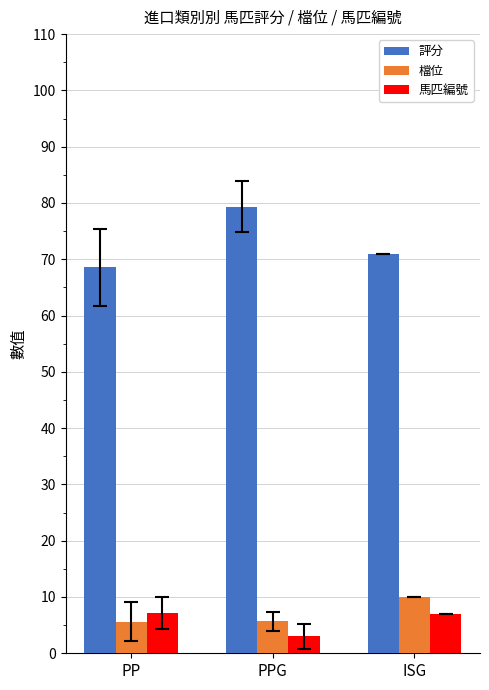

Which series has the largest total across all categories?

評分